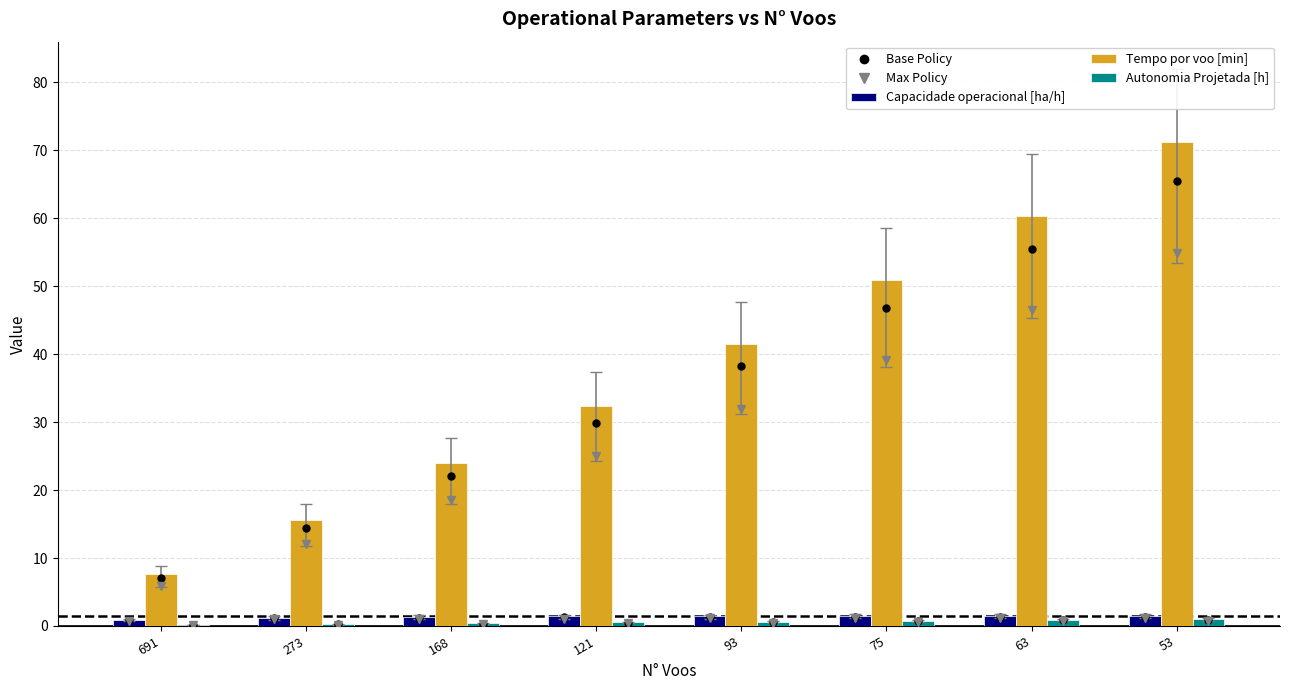

Does the chart contain any negative values?

No